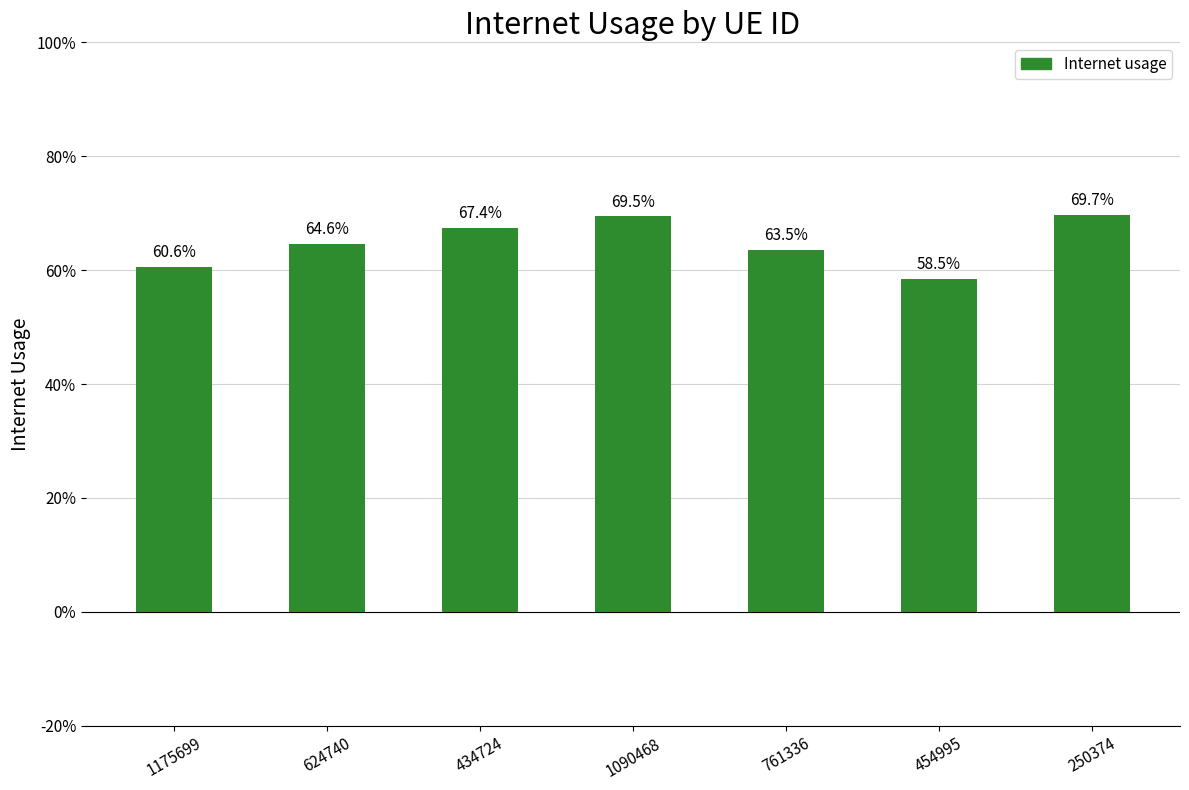

Reading left to right, what are all the values shown in this chart?

0.6	0.6	0.7	0.7	0.6	0.6	0.7